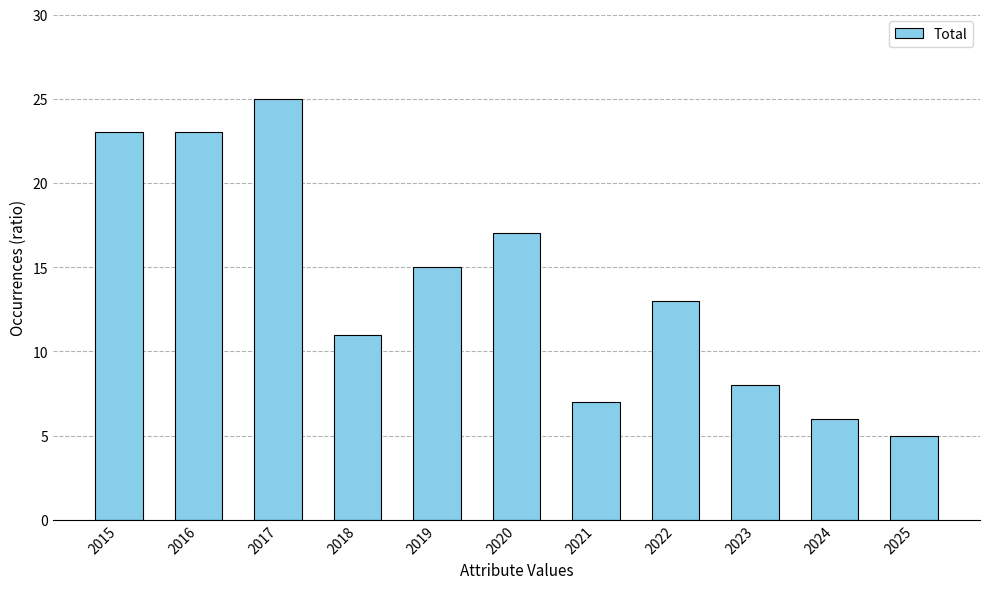

At which label is the value closest to 15?

2019